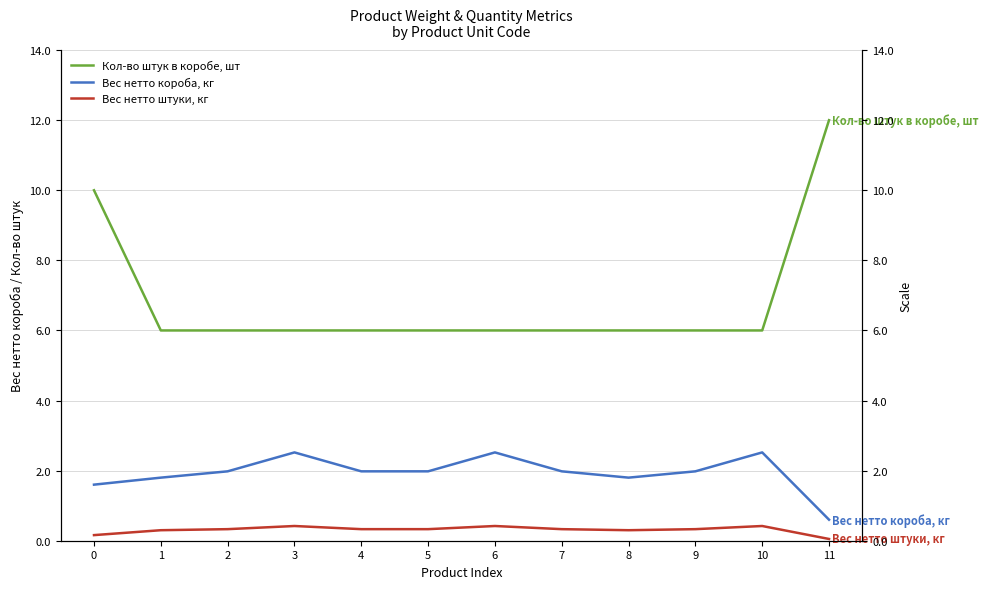

What is the value of the Вес нетто короба, кг point at the 12th from the left?

0.6